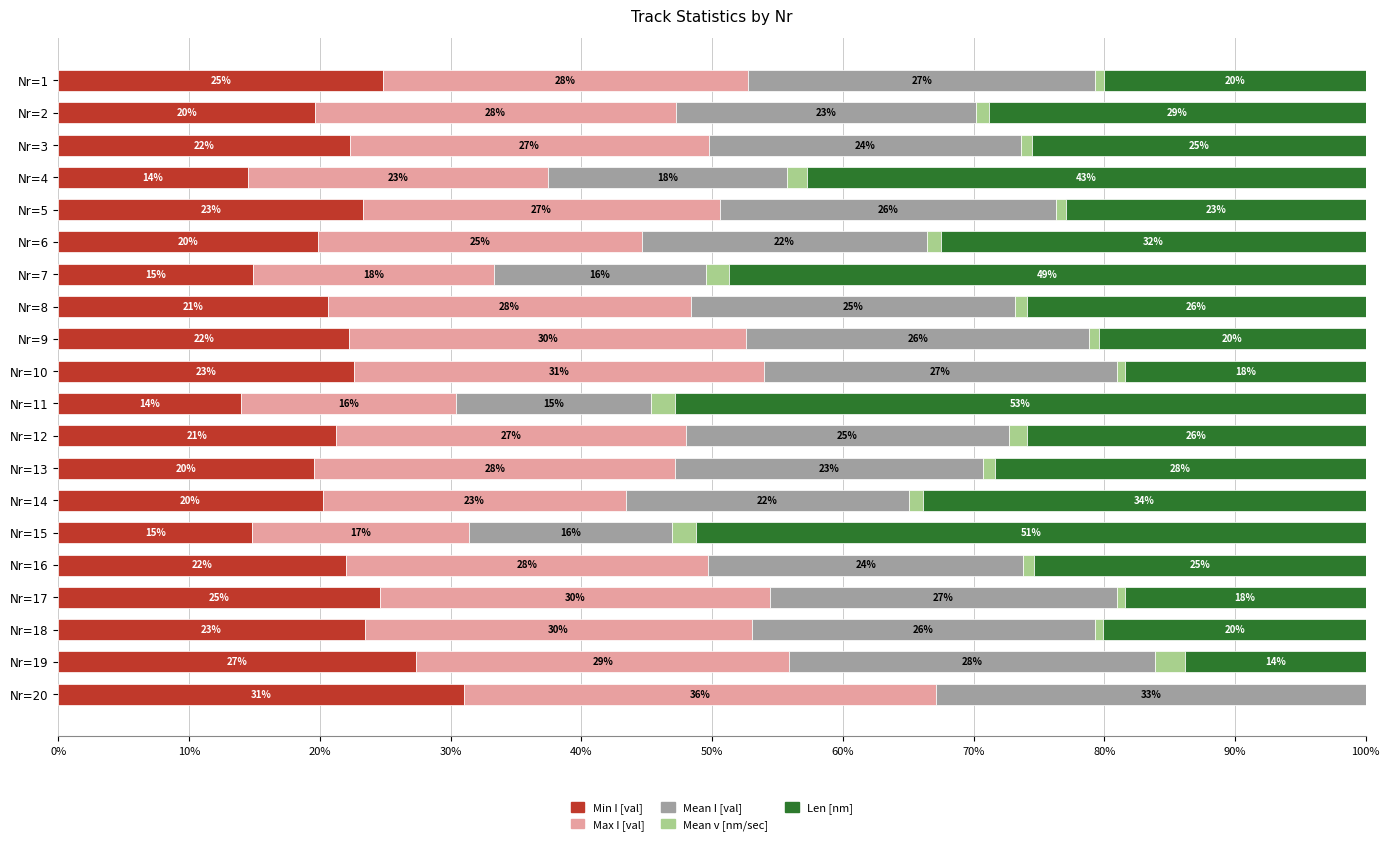

What is the highest value of the Min I [val] series?

31.1